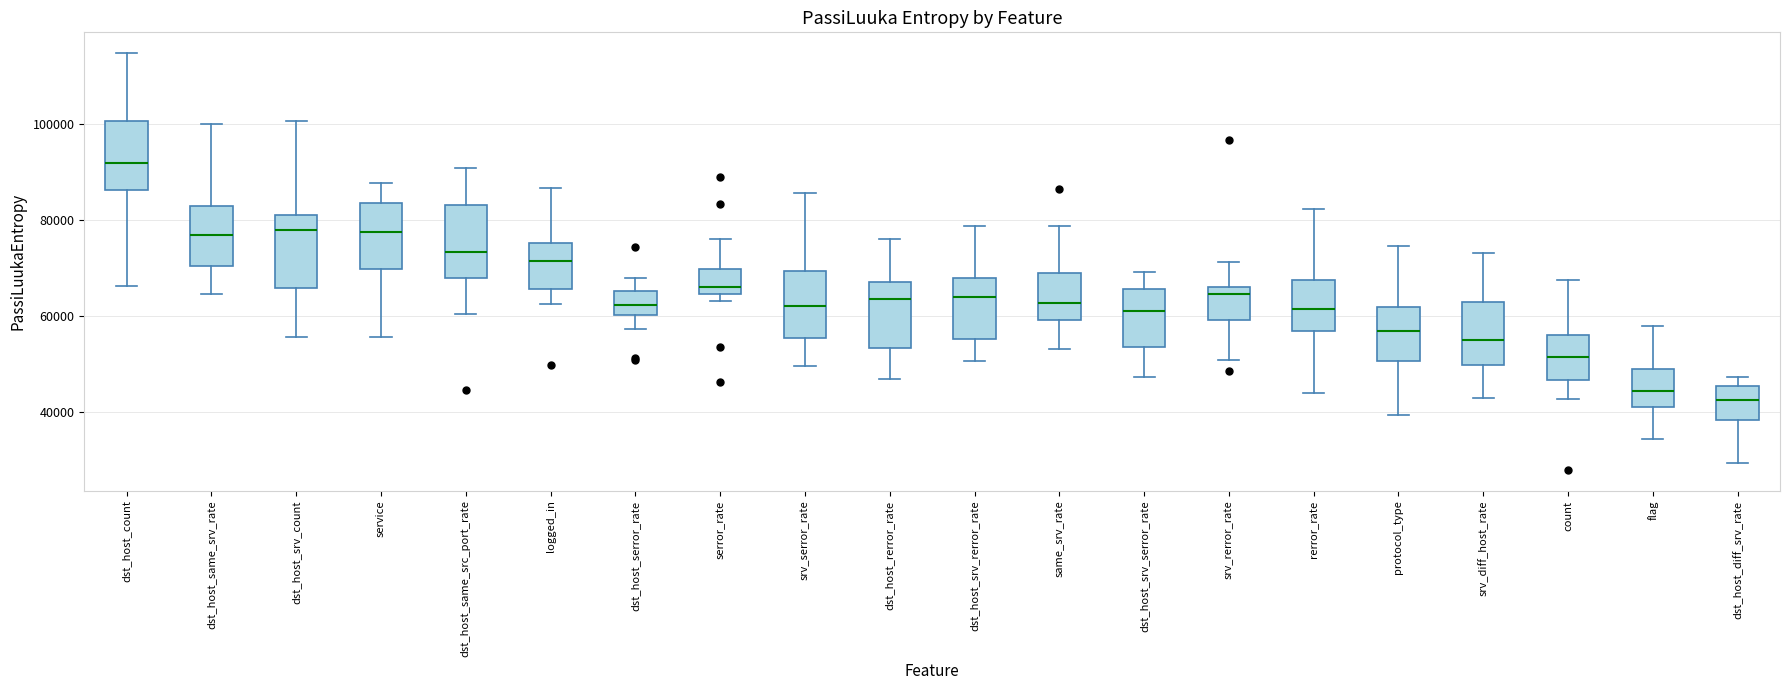

Reading left to right, transcribe this box plot: for each box, give where its median line is, the range the box spans, and where its two whiskers end, as read against the y-axis. The values are not printed on the chart, so give them approximately, as read against the axis.

dst_host_count: median 92000, box 86000 to 100000, whiskers 66000 to 114000
dst_host_same_srv_rate: median 76000, box 70000 to 82000, whiskers 64000 to 100000
dst_host_srv_count: median 78000, box 66000 to 82000, whiskers 56000 to 100000
service: median 78000, box 70000 to 84000, whiskers 56000 to 88000
dst_host_same_src_port_rate: median 74000, box 68000 to 84000, whiskers 60000 to 90000
logged_in: median 72000, box 66000 to 76000, whiskers 62000 to 86000
dst_host_serror_rate: median 62000, box 60000 to 66000, whiskers 58000 to 68000
serror_rate: median 66000, box 64000 to 70000, whiskers 64000 (just below the box's lower edge) to 76000
srv_serror_rate: median 62000, box 56000 to 70000, whiskers 50000 to 86000
dst_host_rerror_rate: median 64000, box 54000 to 68000, whiskers 46000 to 76000
dst_host_srv_rerror_rate: median 64000, box 56000 to 68000, whiskers 50000 to 78000
same_srv_rate: median 62000, box 60000 to 68000, whiskers 54000 to 78000
dst_host_srv_serror_rate: median 60000, box 54000 to 66000, whiskers 48000 to 70000
srv_rerror_rate: median 64000, box 60000 to 66000, whiskers 50000 to 72000
rerror_rate: median 62000, box 56000 to 68000, whiskers 44000 to 82000
protocol_type: median 56000, box 50000 to 62000, whiskers 40000 to 74000
srv_diff_host_rate: median 56000, box 50000 to 62000, whiskers 42000 to 74000
count: median 52000, box 46000 to 56000, whiskers 42000 to 68000
flag: median 44000, box 40000 to 48000, whiskers 34000 to 58000
dst_host_diff_srv_rate: median 42000, box 38000 to 46000, whiskers 30000 to 48000